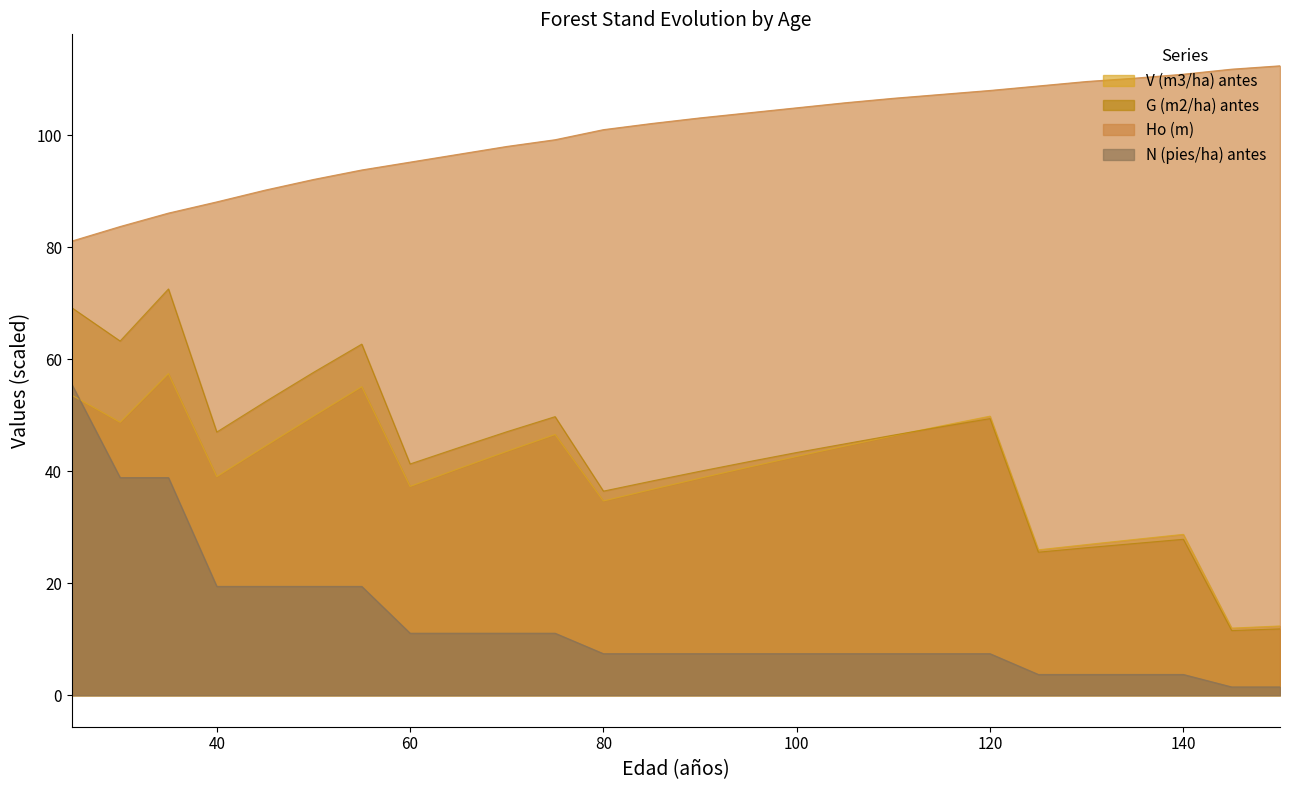

What is the value of the G (m2/ha) antes point at the 3rd from the left?

72.5